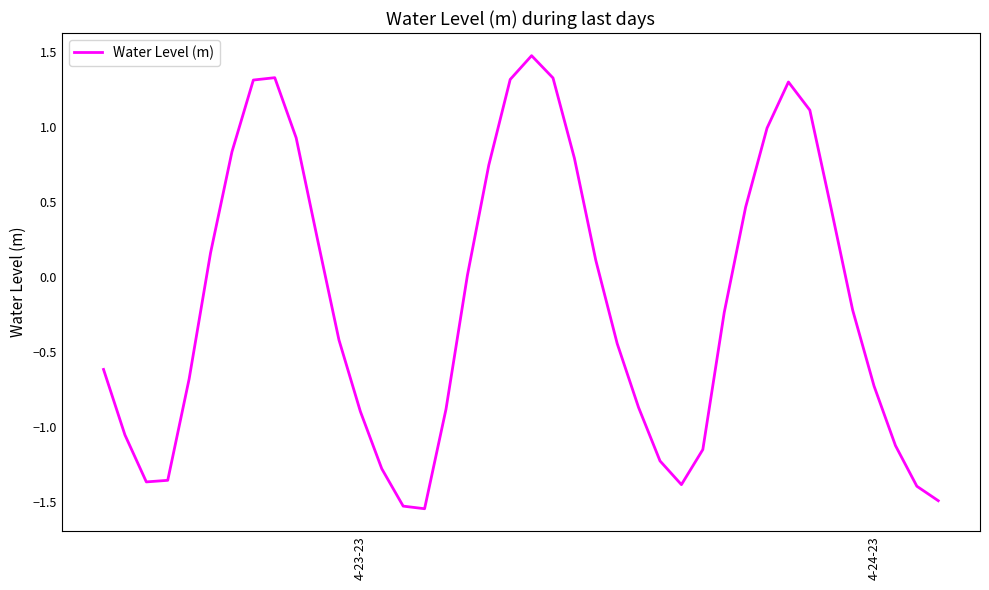

What is the difference between the maximum and minimum values?

3.0